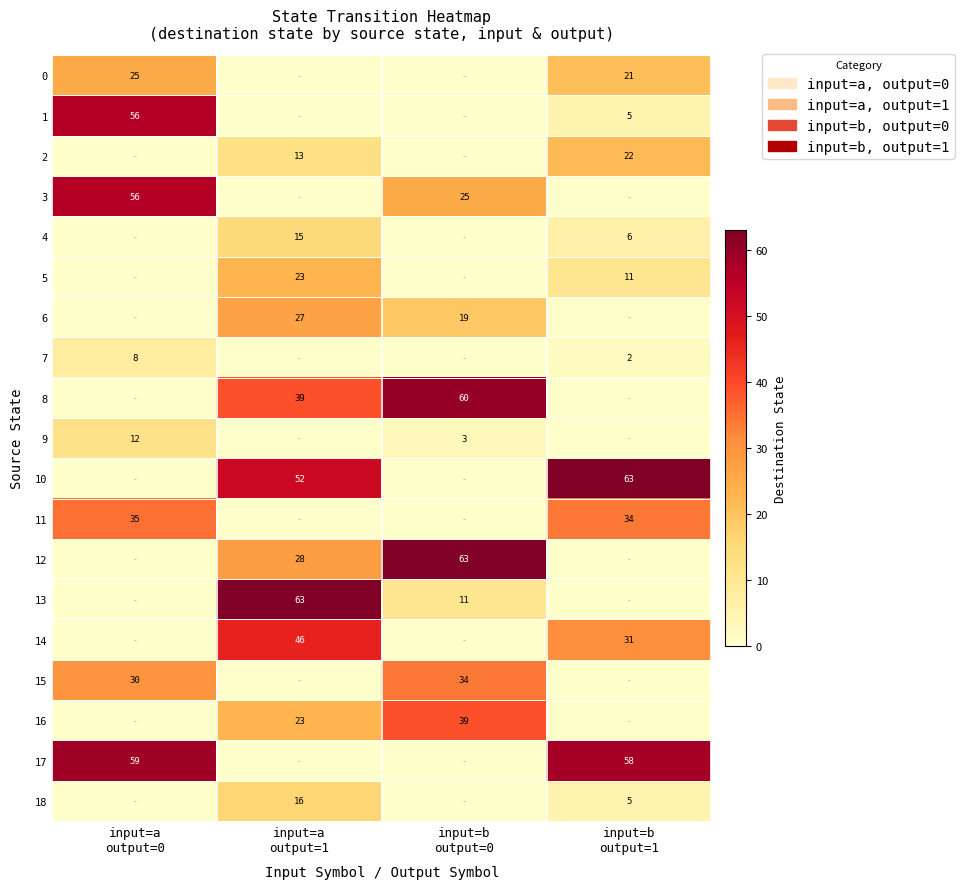

Between input=b
output=0 and input=b
output=1, which is larger?

input=b
output=1